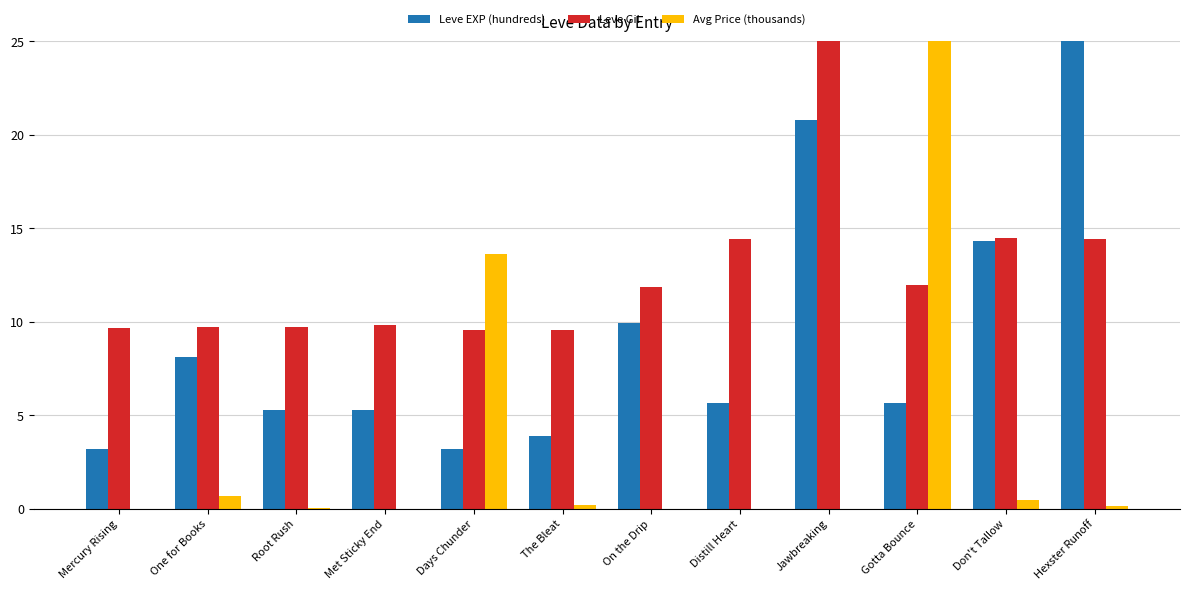

Between Gotta Bounce and Don't Tallow, which series saw the biggest shift?

Avg Price (thousands)